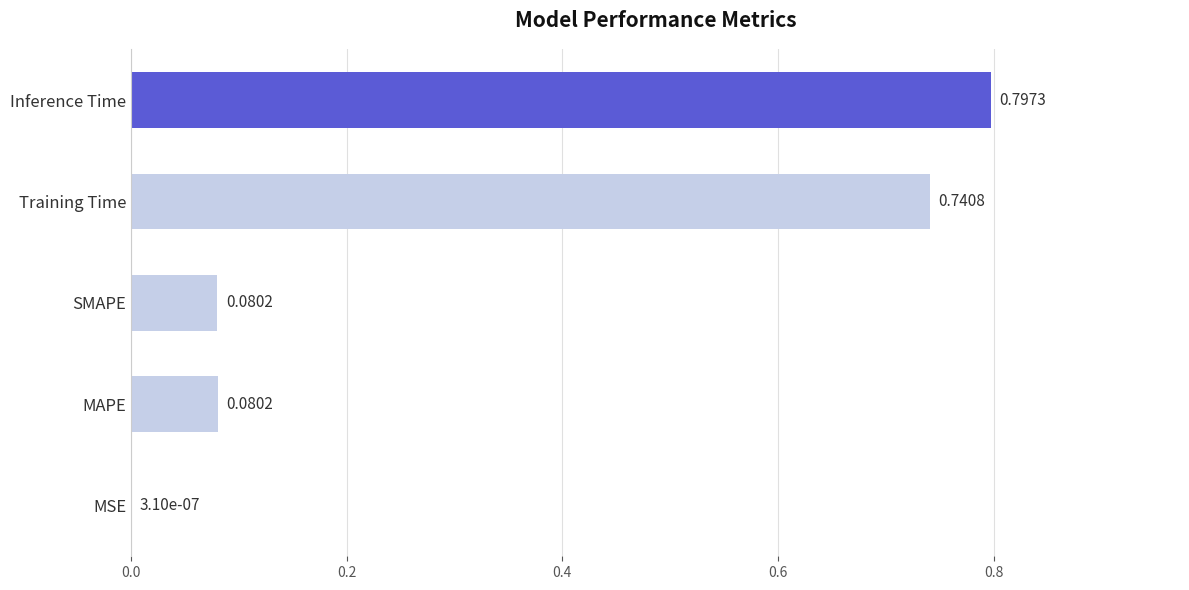

What is the average value?

0.3